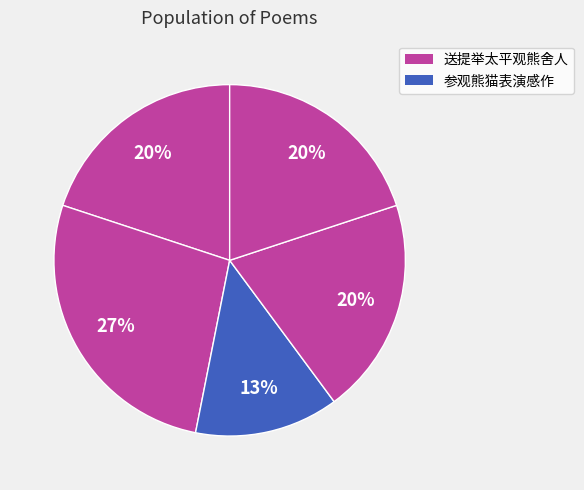

How many slices are in this pie chart?

5